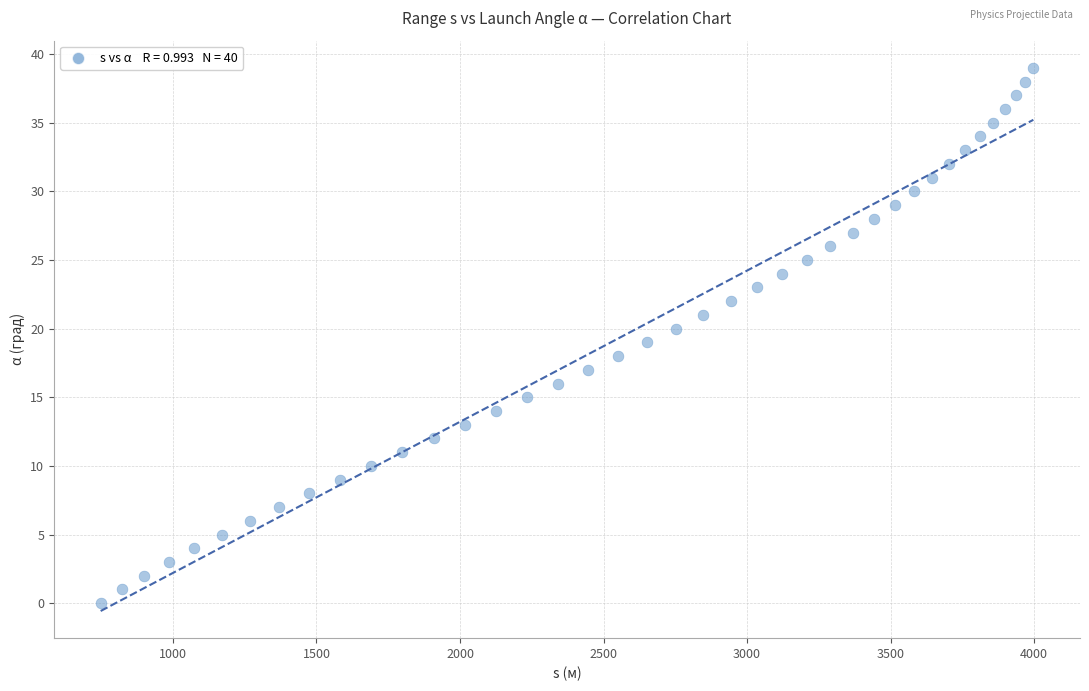

What is the range of Y values (max minus min)?

39